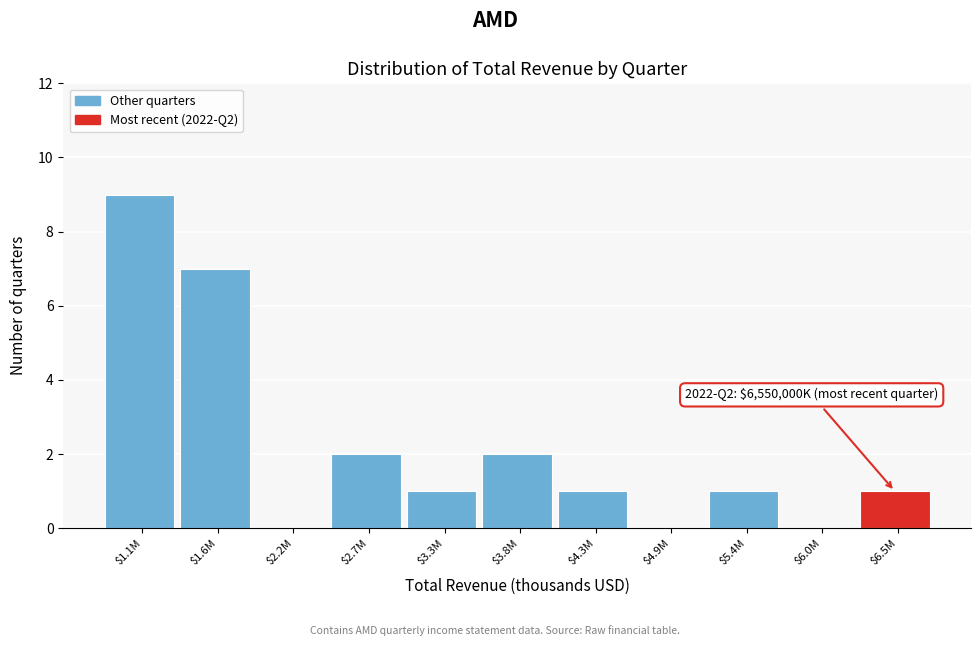

Which label corresponds to the largest value in the chart?

$1.1M